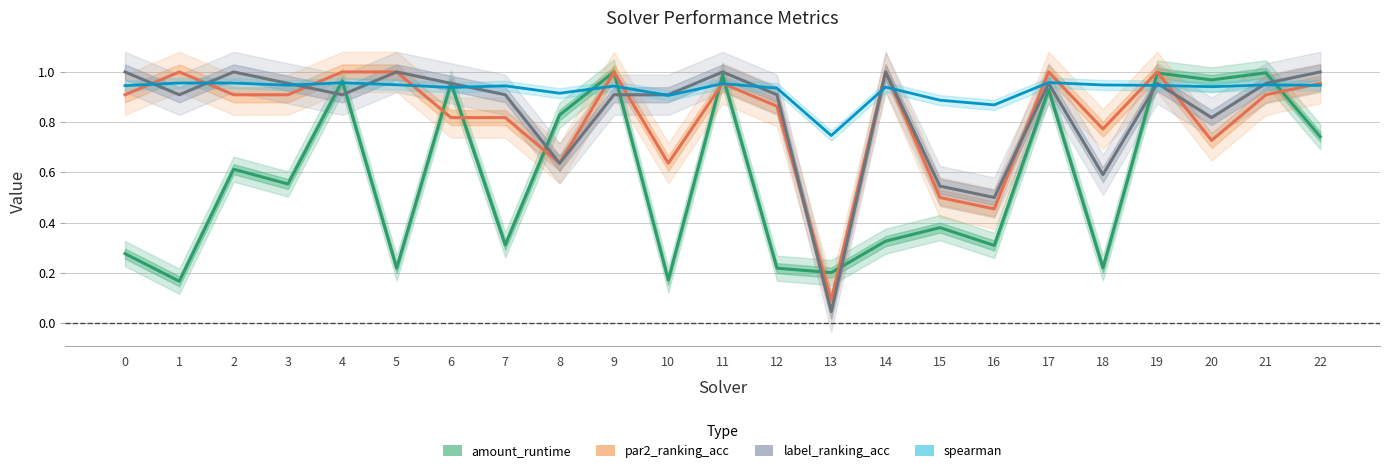

At 18, list the series in order from largest to smallest.

spearman, par2_ranking_acc, label_ranking_acc, amount_runtime